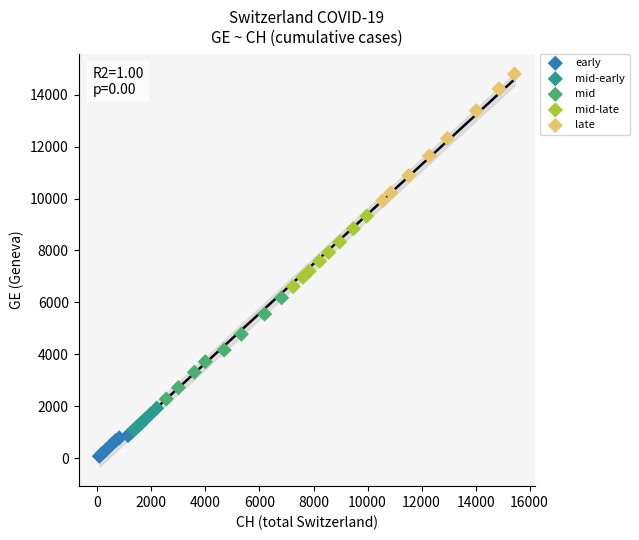

Which series has the largest Y range (max minus min)?

late